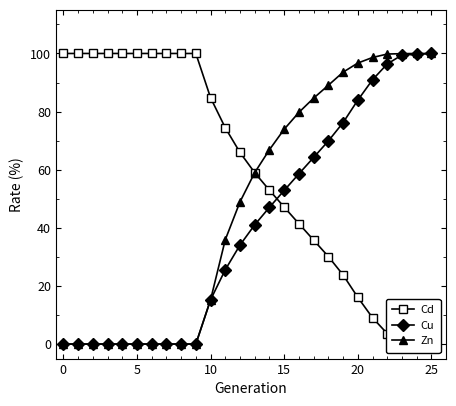

What is the difference between the Cu values at 11 and 13?

15.5